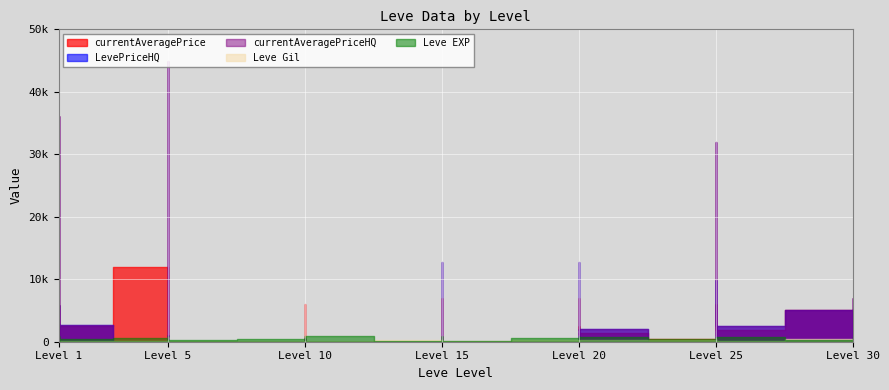

Rank the series by their maximum value, from highest to lowest.

currentAveragePrice, LevePriceHQ, currentAveragePriceHQ, Leve EXP, Leve Gil